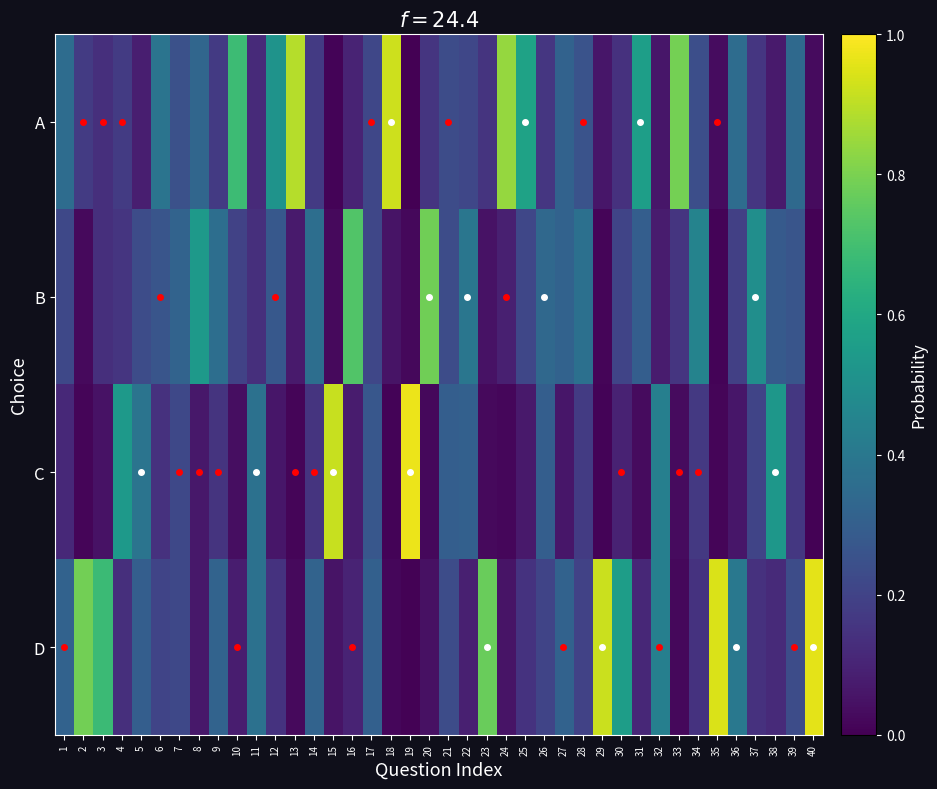

Count the number of data series in this chart.

4